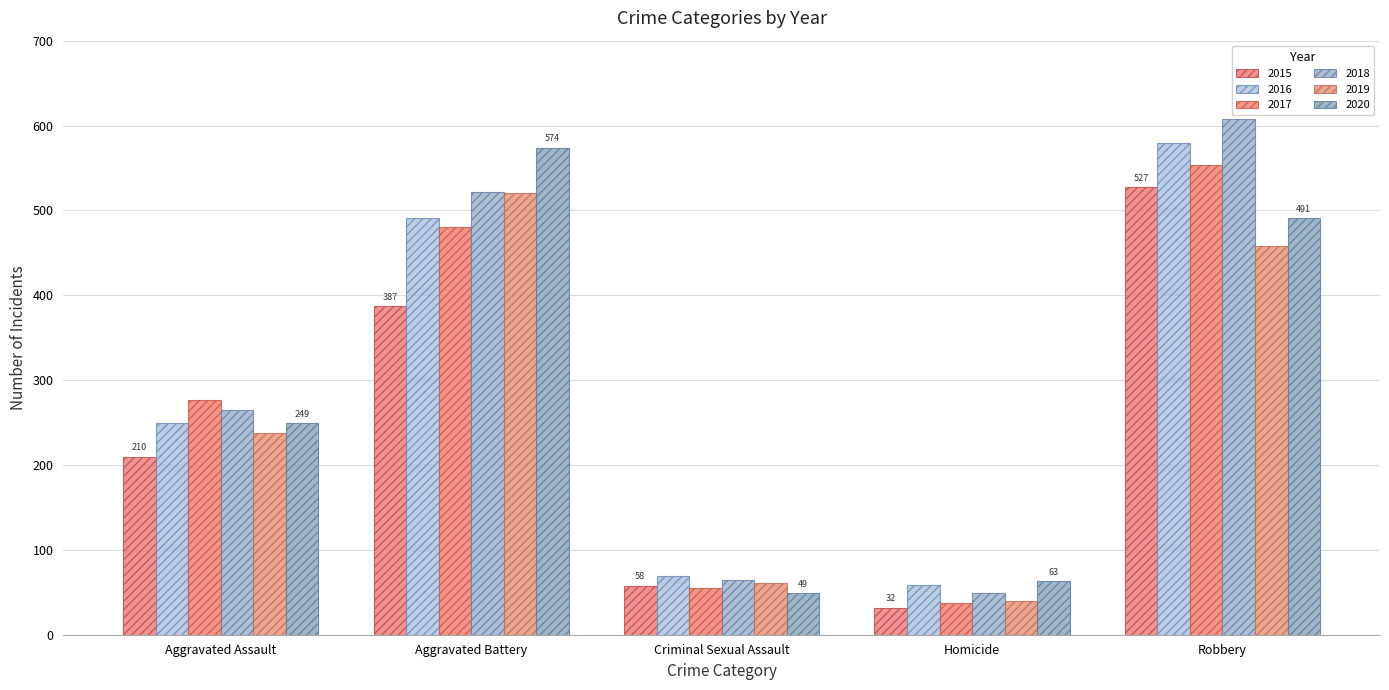

Reading right to left, transcribe all the data shown in this chart.

2015: Robbery=527	Homicide=32	Criminal Sexual Assault=58	Aggravated Battery=387	Aggravated Assault=210
2016: Robbery=579	Homicide=59	Criminal Sexual Assault=69	Aggravated Battery=491	Aggravated Assault=250
2017: Robbery=553	Homicide=37	Criminal Sexual Assault=55	Aggravated Battery=480	Aggravated Assault=276
2018: Robbery=608	Homicide=49	Criminal Sexual Assault=65	Aggravated Battery=522	Aggravated Assault=265
2019: Robbery=458	Homicide=40	Criminal Sexual Assault=61	Aggravated Battery=520	Aggravated Assault=238
2020: Robbery=491	Homicide=63	Criminal Sexual Assault=49	Aggravated Battery=574	Aggravated Assault=249